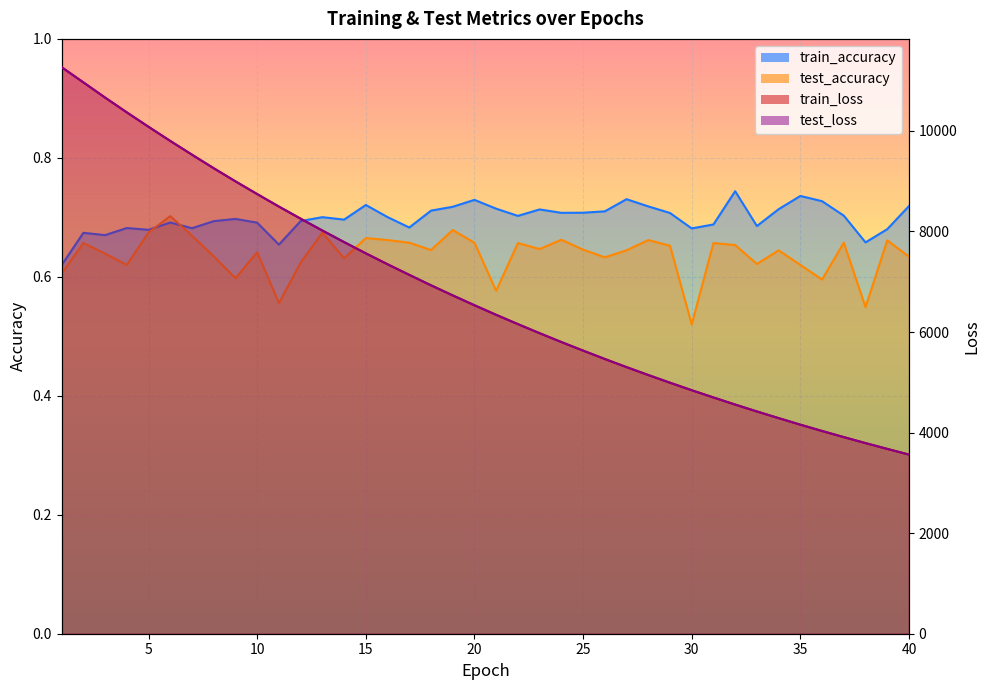

At which category does train_accuracy reach its first local peak?

2